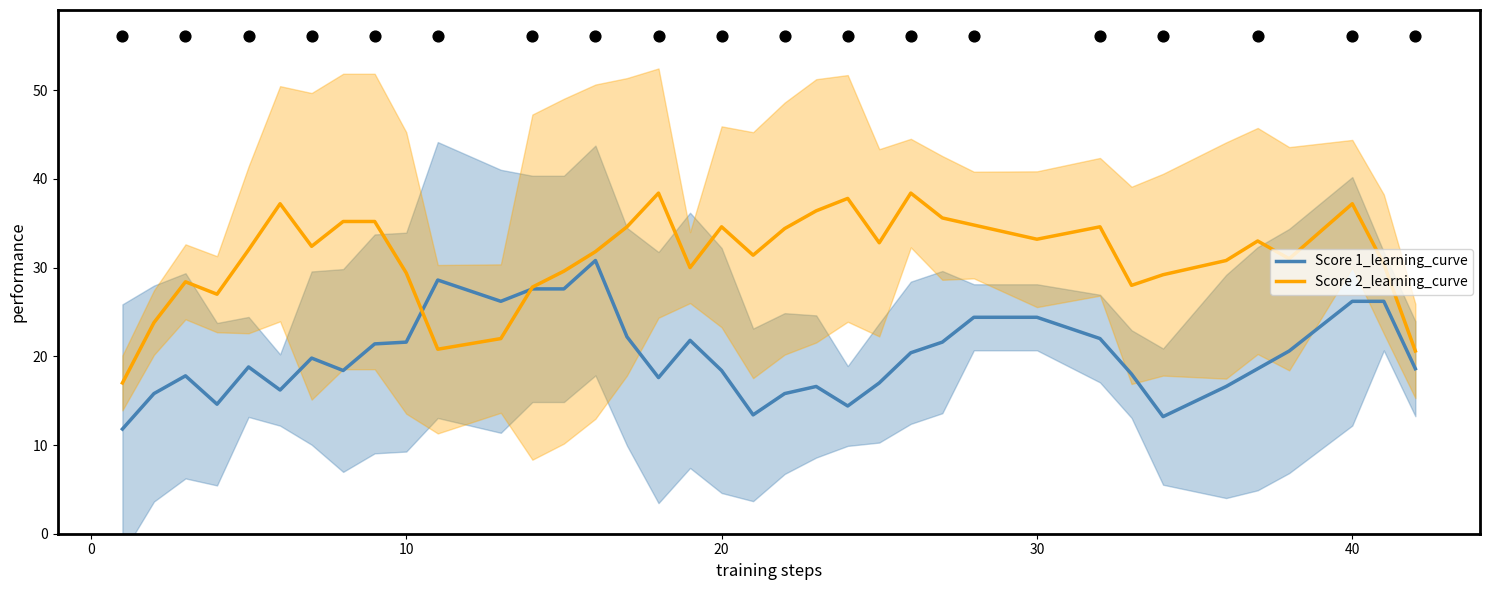

What are all the series names shown in the legend?

Score 1_learning_curve, Score 2_learning_curve